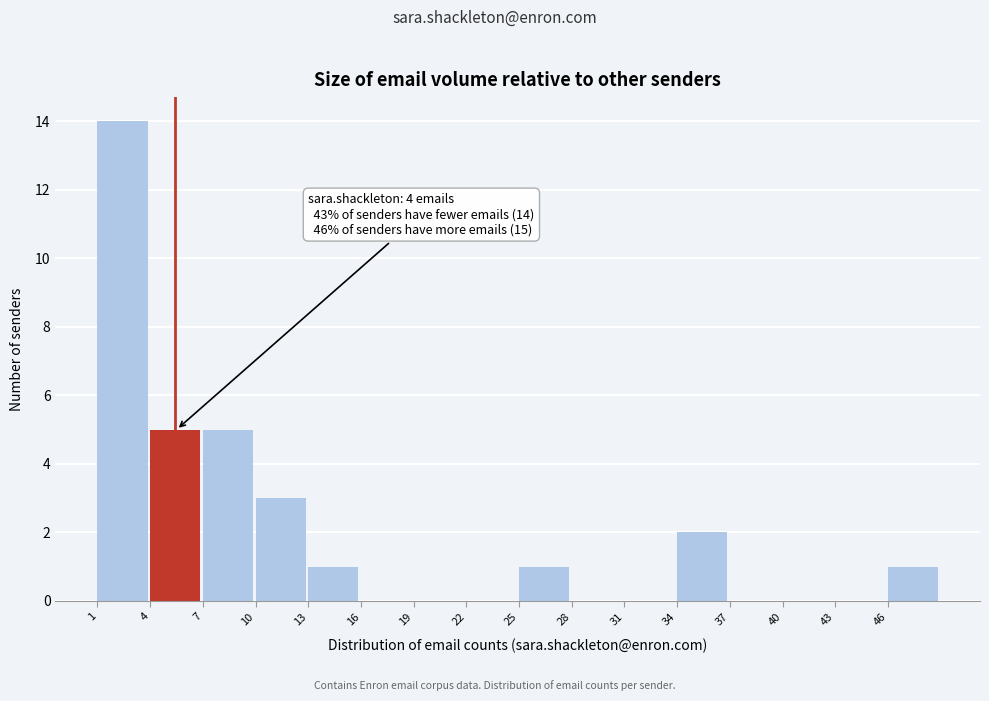

Over which range of the x-axis is the bar tallest?

1 to 4